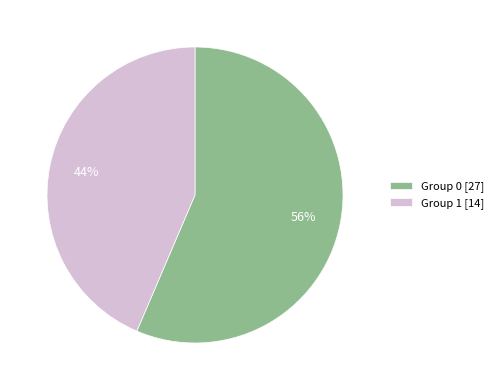

What percentage is the Group 0 [27] slice, to the nearest percent?

56%